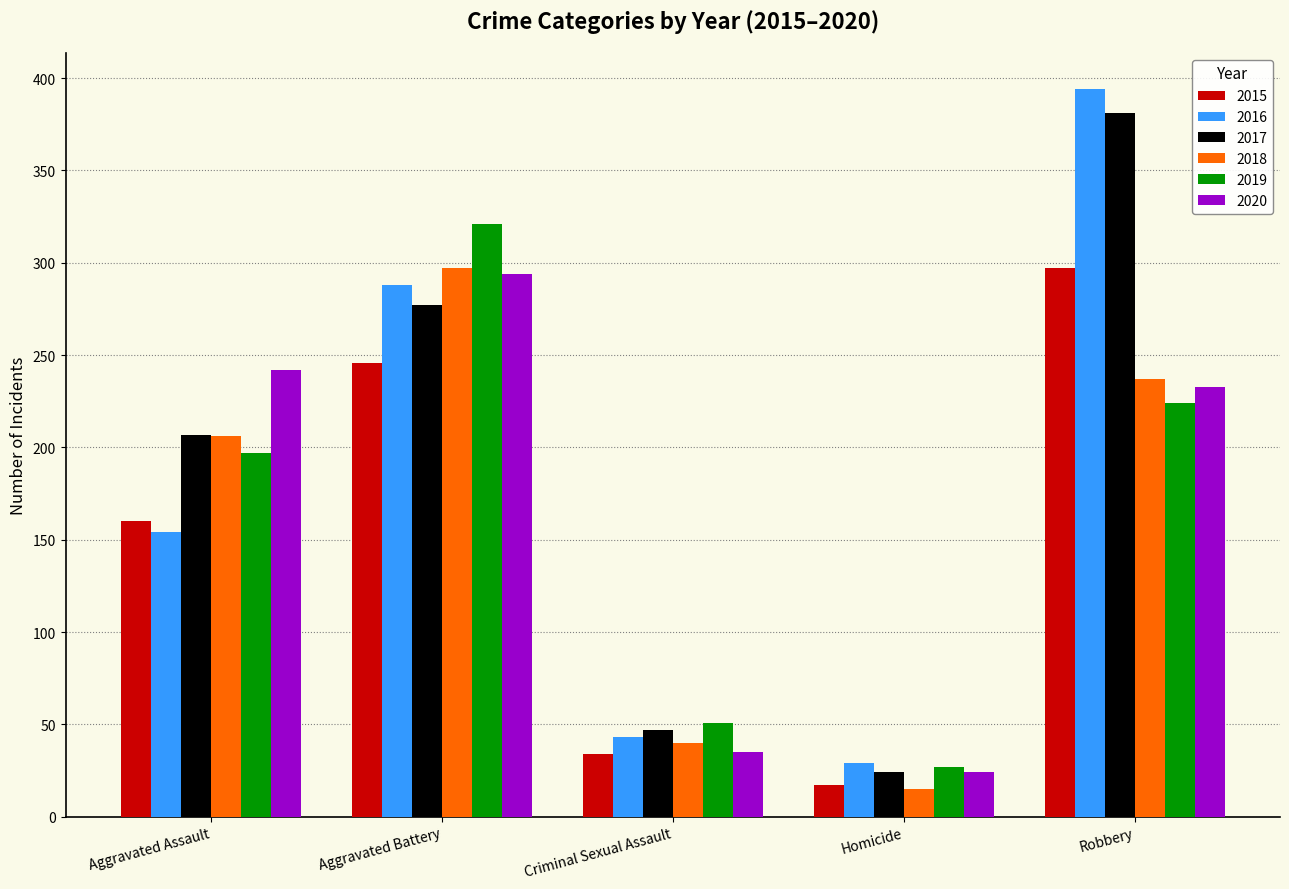

At which category does the chart reach its peak across all series?

Robbery